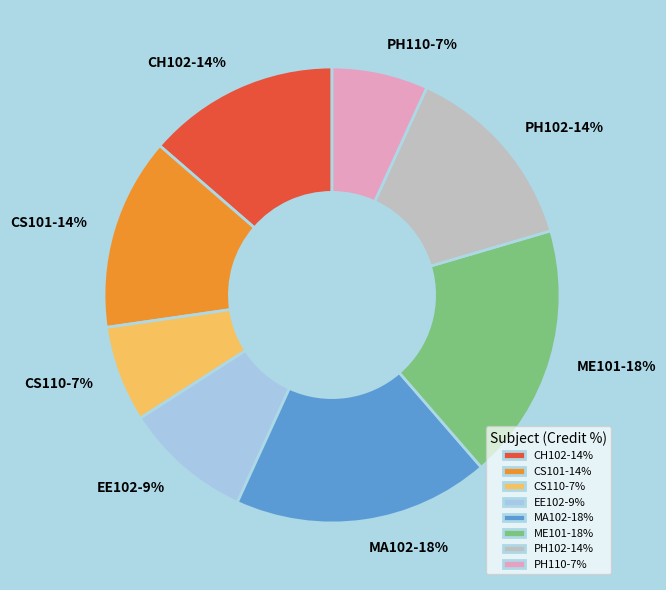

Approximately how many times larger is the value at PH110-7% compared to ME101-18%?

0.4